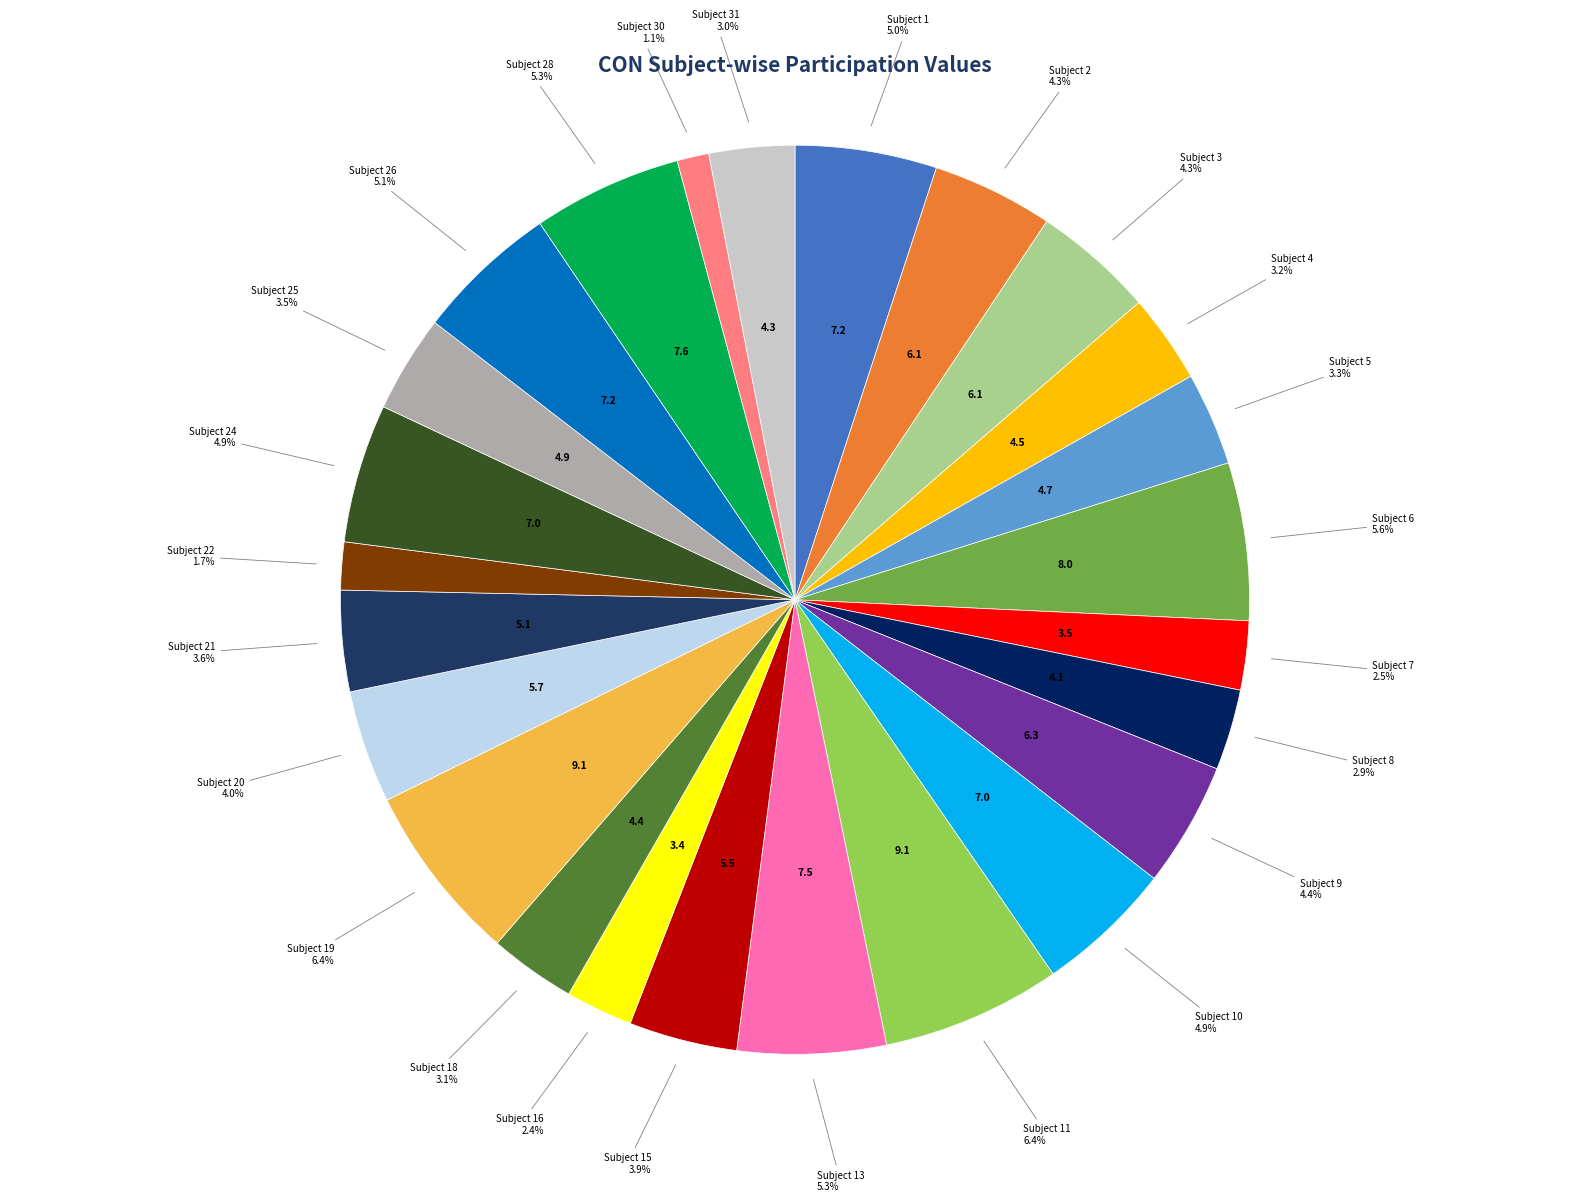

Is there a majority slice in this chart?

No